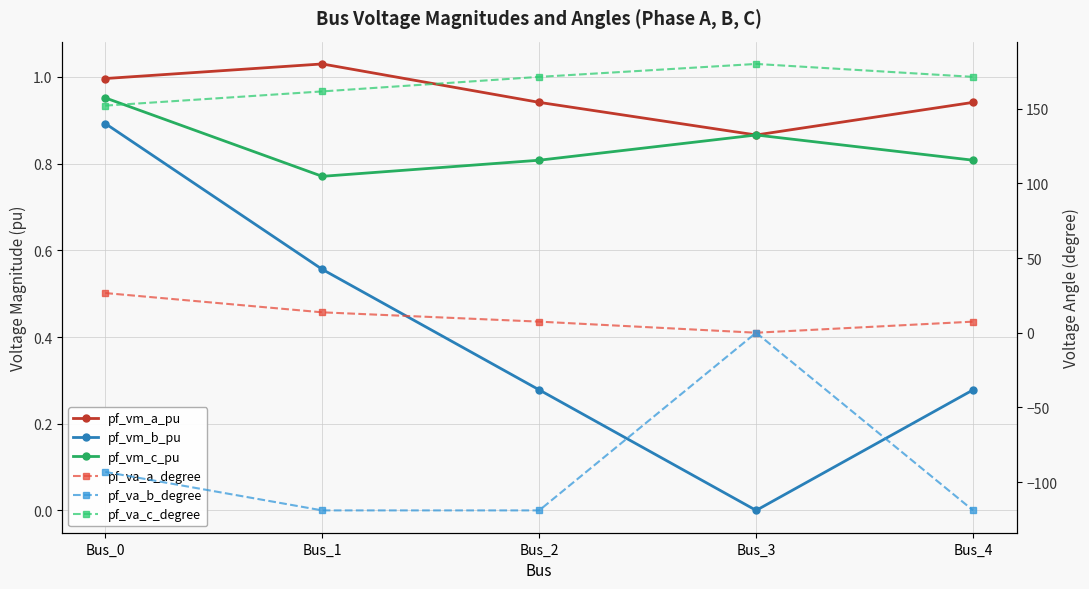

Which series has the largest total across all categories?

pf_va_c_degree